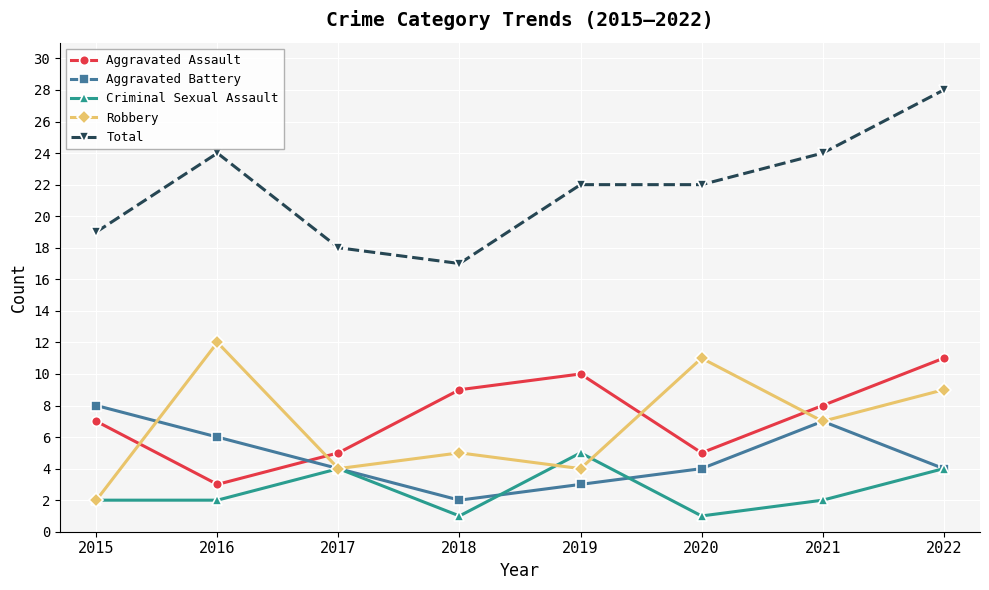

At which category does Criminal Sexual Assault reach its first local peak?

2017